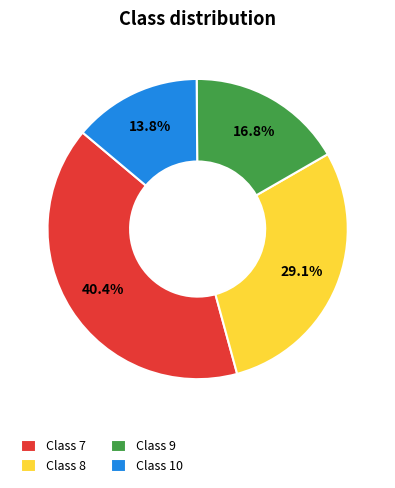

What percentage is NOT represented by Class 7?

59.6%